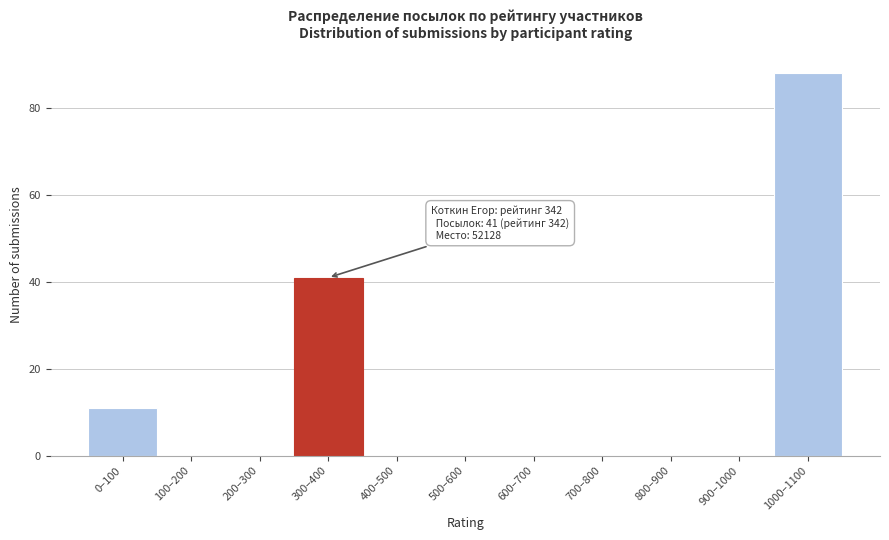

Reading right to left, extract all data points from this chart.

1000–1100=88	900–1000=0	800–900=0	700–800=0	600–700=0	500–600=0	400–500=0	300–400=41	200–300=0	100–200=0	0–100=11